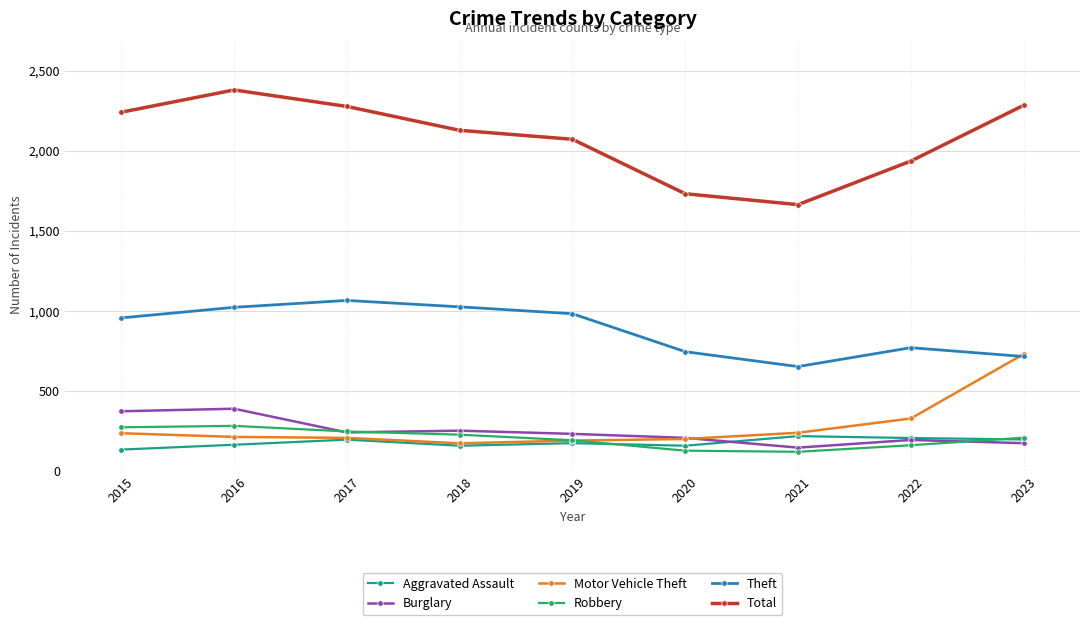

The Aggravated Assault series shows 366 at 2021. True or false?

False